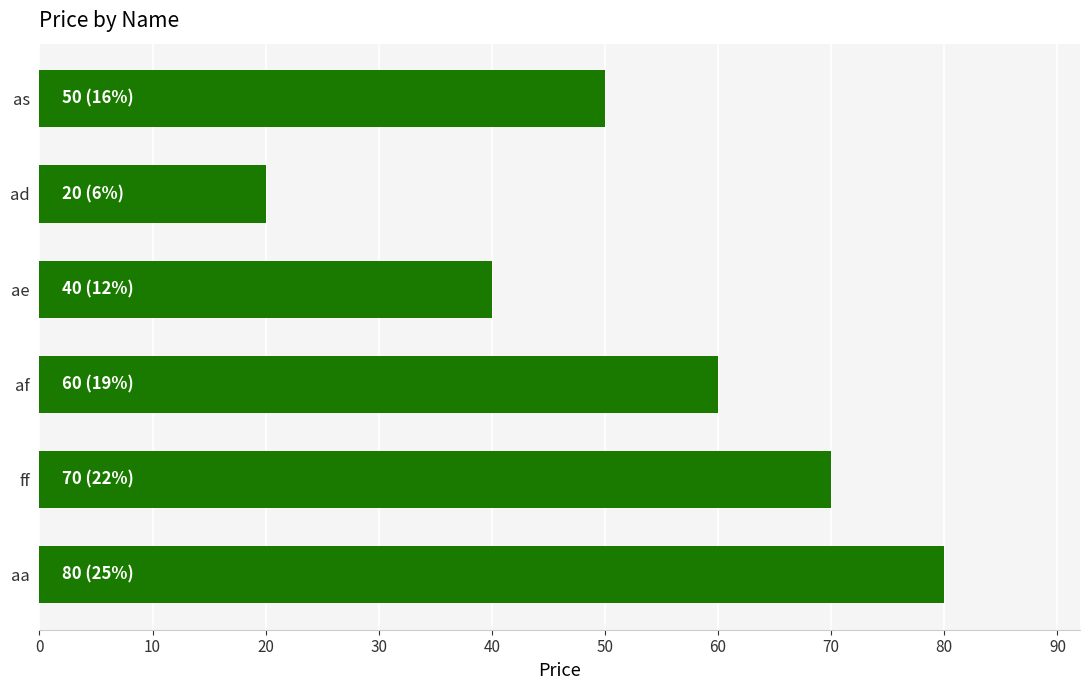

List the labels in order of value, largest first.

aa, ff, af, as, ae, ad